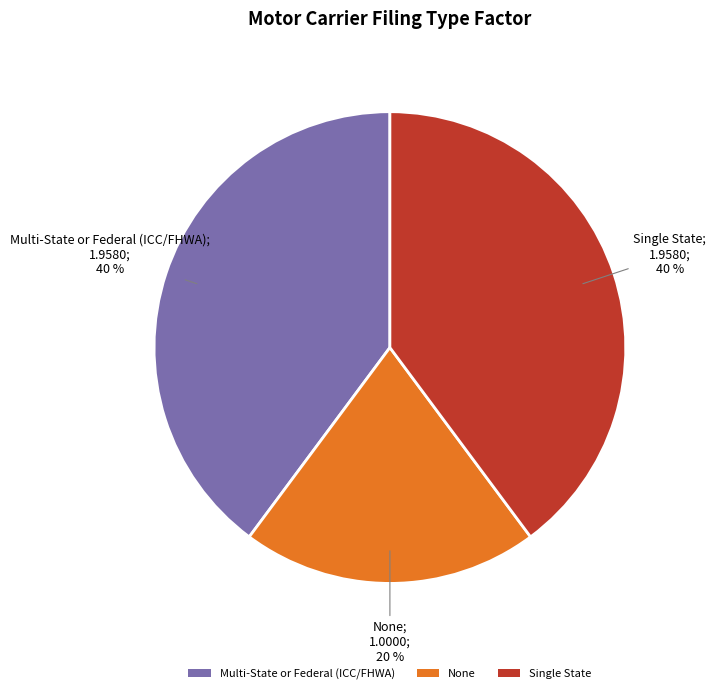

Between None and Single State, which is larger?

Single State